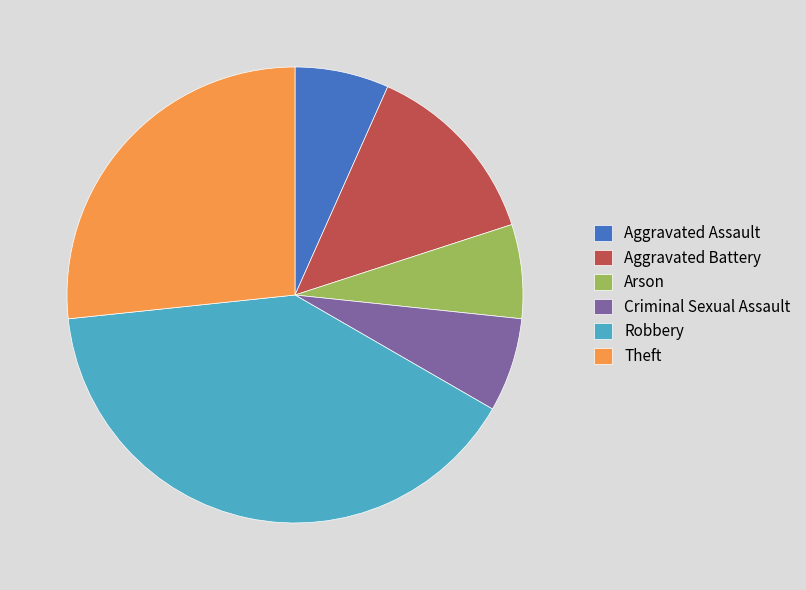

Which category has the biggest portion of the pie?

Robbery